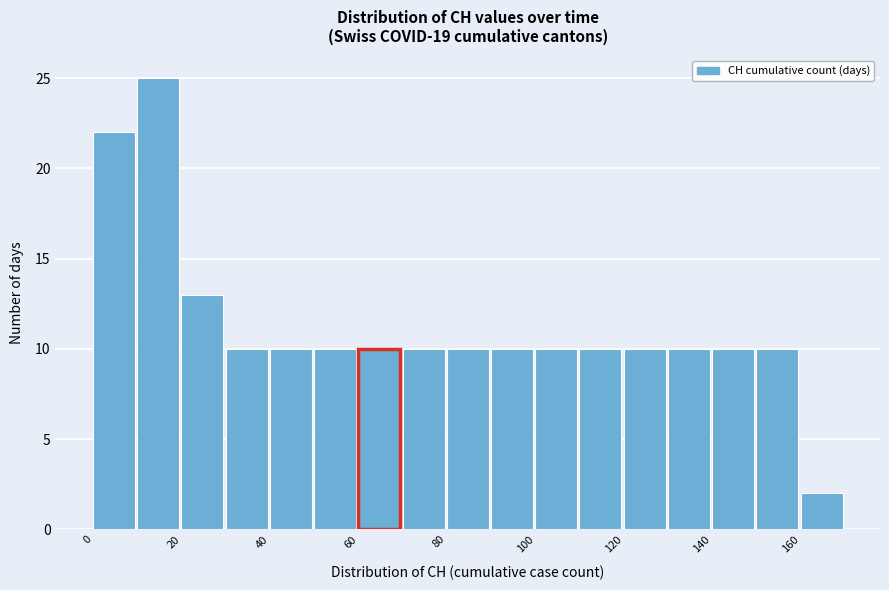

Reading left to right, transcribe this chart: for each bar, give the range it covers on the x-axis and its height. The values are not printed on the chart, so give them approximately, as read against the axis.

0 to 10: 22
10 to 20: 25
20 to 30: 13
30 to 40: 10
40 to 50: 10
50 to 60: 10
60 to 70: 10
70 to 80: 10
80 to 90: 10
90 to 100: 10
100 to 110: 10
110 to 120: 10
120 to 130: 10
130 to 140: 10
140 to 150: 10
150 to 160: 10
160 to 170: 2